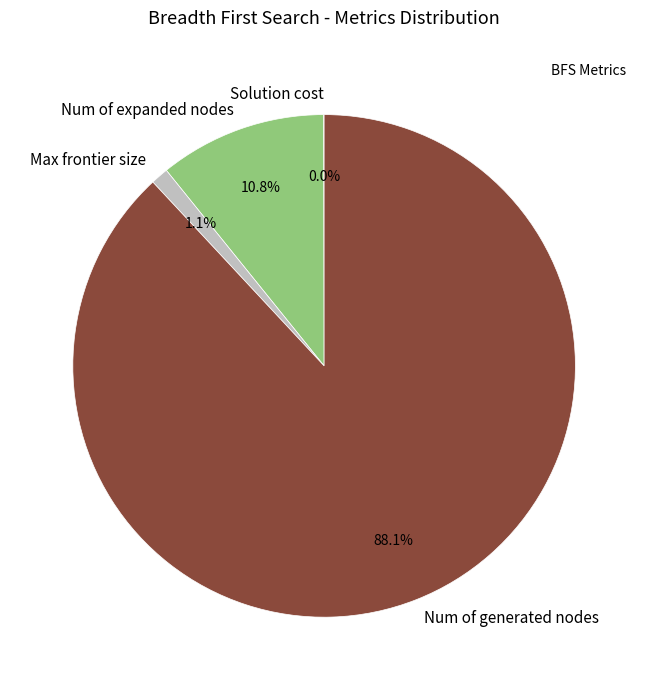

Between Num of expanded nodes and Max frontier size, which is larger?

Num of expanded nodes